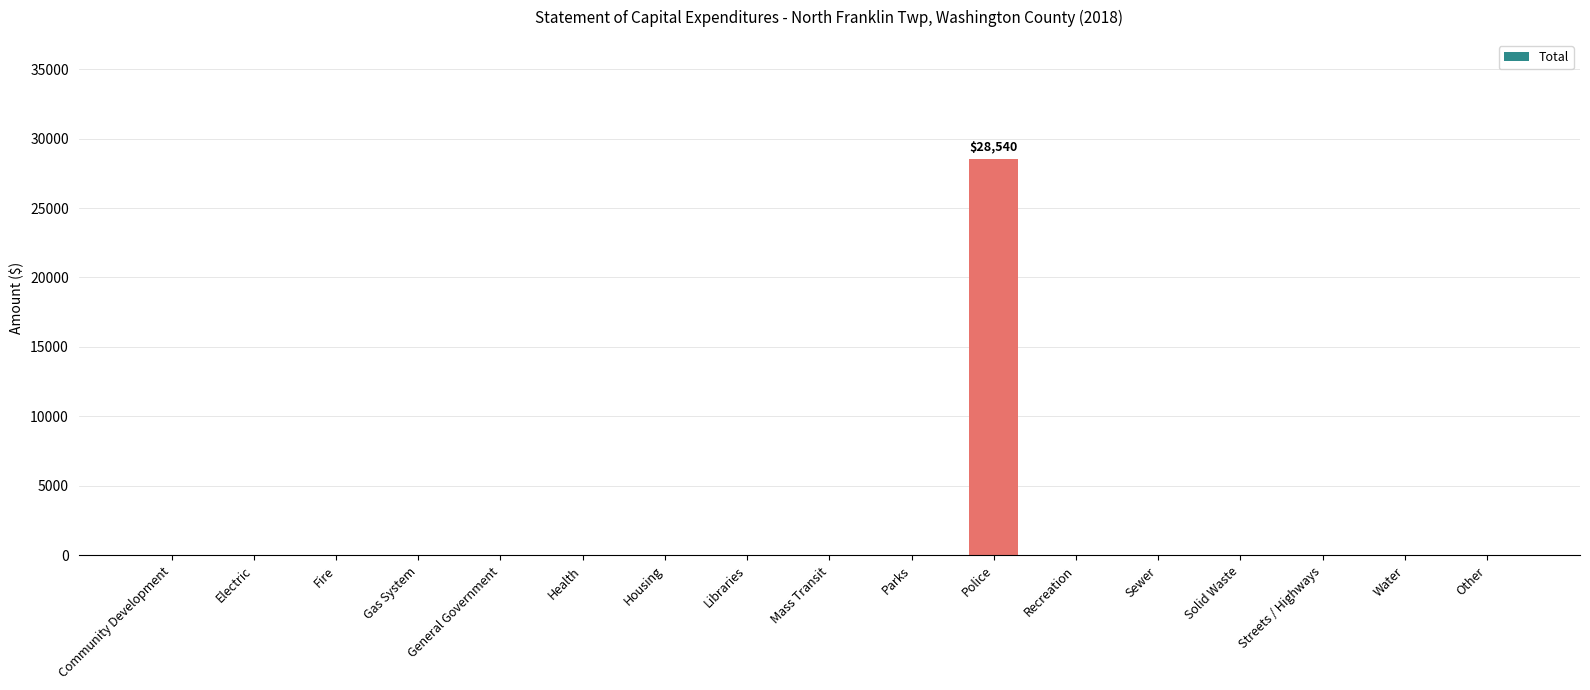

Count the number of categories in the chart.

17